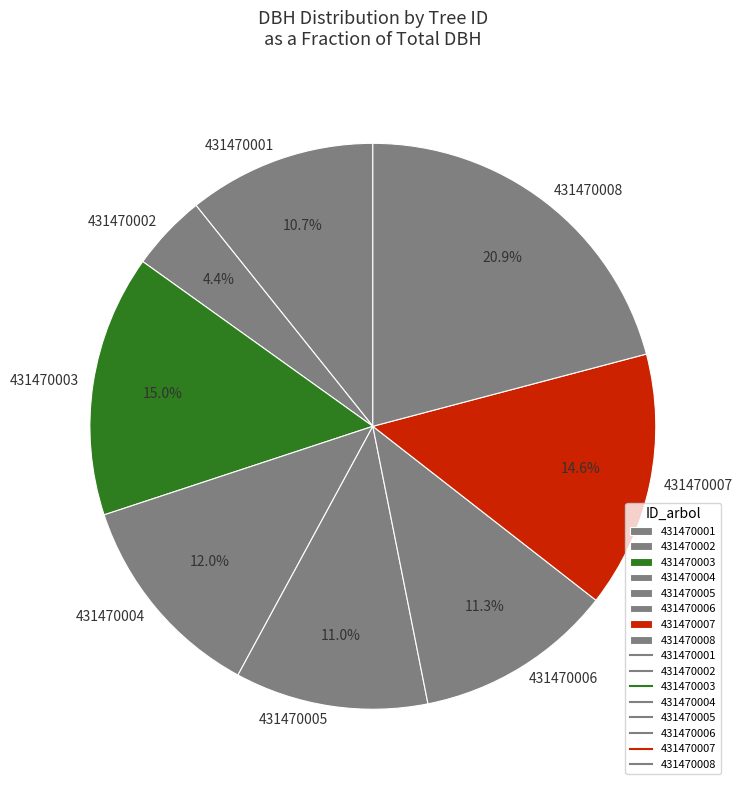

Between 431470002 and 431470008, which is larger?

431470008